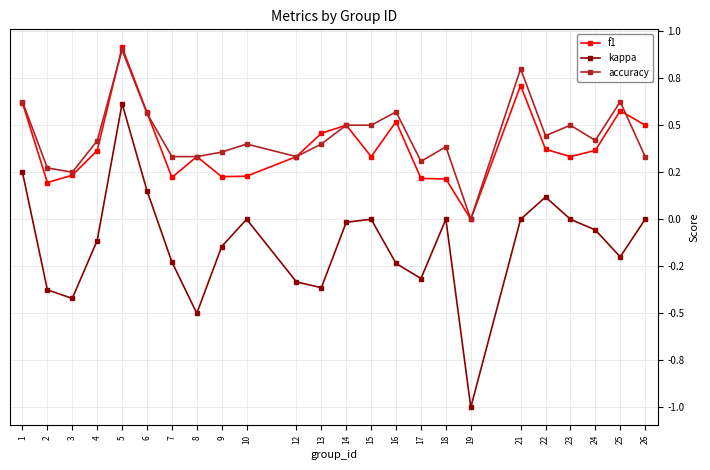

What are all the series names shown in the legend?

f1, kappa, accuracy